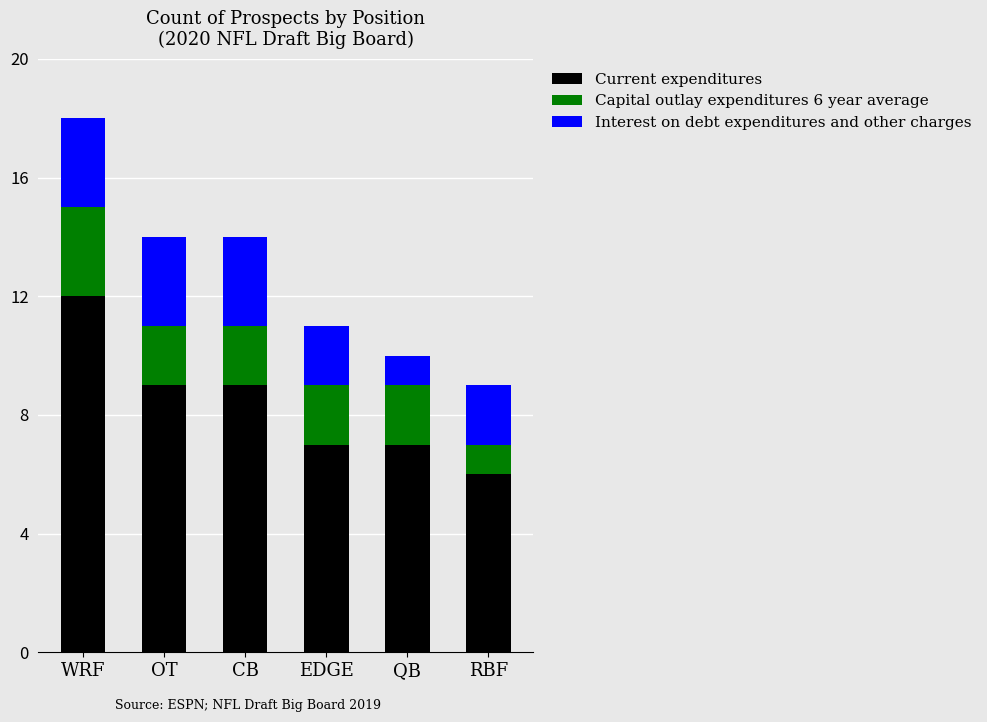

Which category has the highest value in the Current expenditures series?

WRF